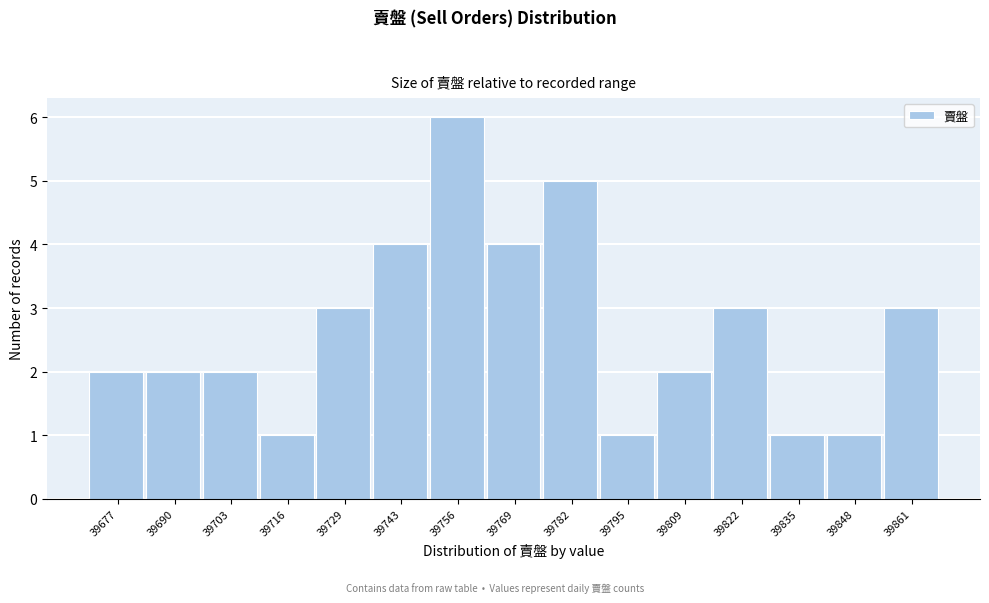

Reading right to left, list all the values displayed in this chart.

39861=3	39848=1	39835=1	39822=3	39809=2	39795=1	39782=5	39769=4	39756=6	39743=4	39729=3	39716=1	39703=2	39690=2	39677=2